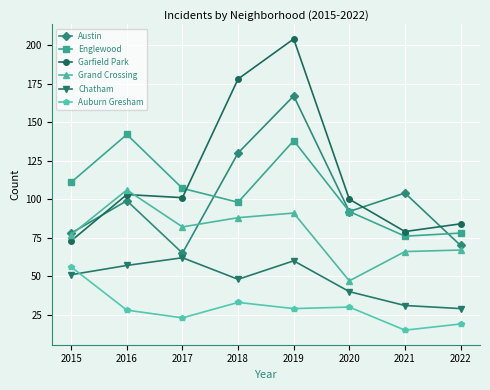

Reading right to left, list all the values displayed in this chart.

Austin: 70	104	92	167	130	65	99	78
Englewood: 78	76	92	138	98	107	142	111
Garfield Park: 84	79	100	204	178	101	103	73
Grand Crossing: 67	66	47	91	88	82	106	77
Chatham: 29	31	40	60	48	62	57	51
Auburn Gresham: 19	15	30	29	33	23	28	56